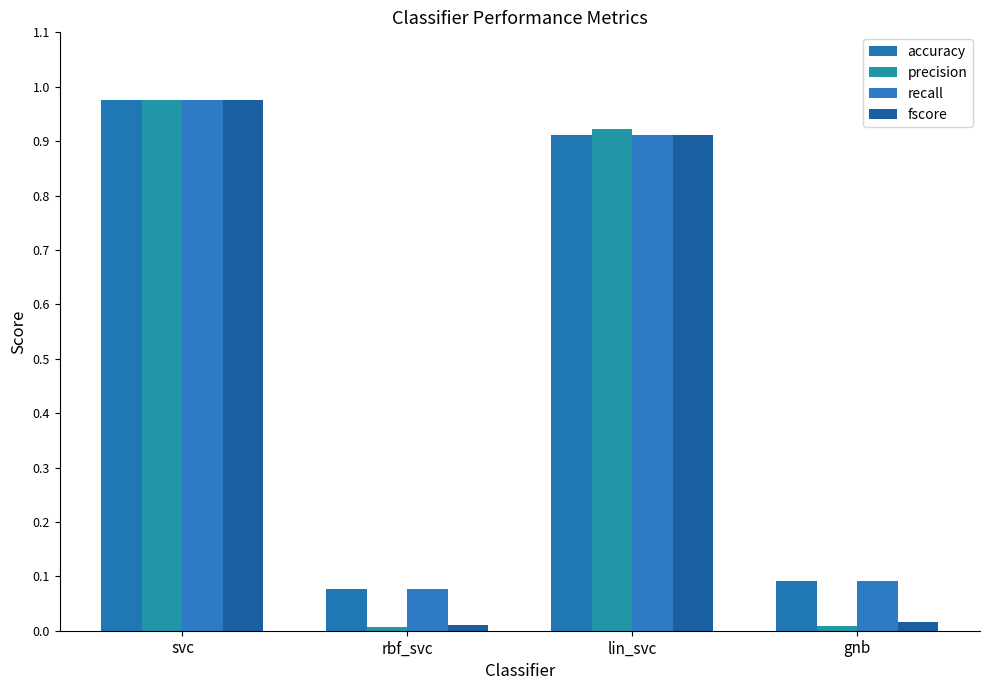

Does the chart contain stacked bars?

No